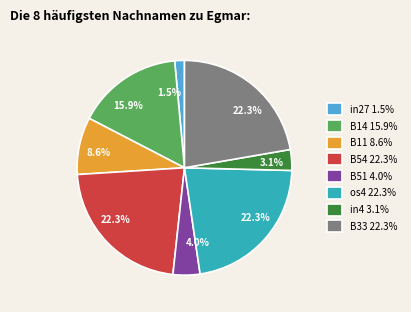

Is there a majority slice in this chart?

No